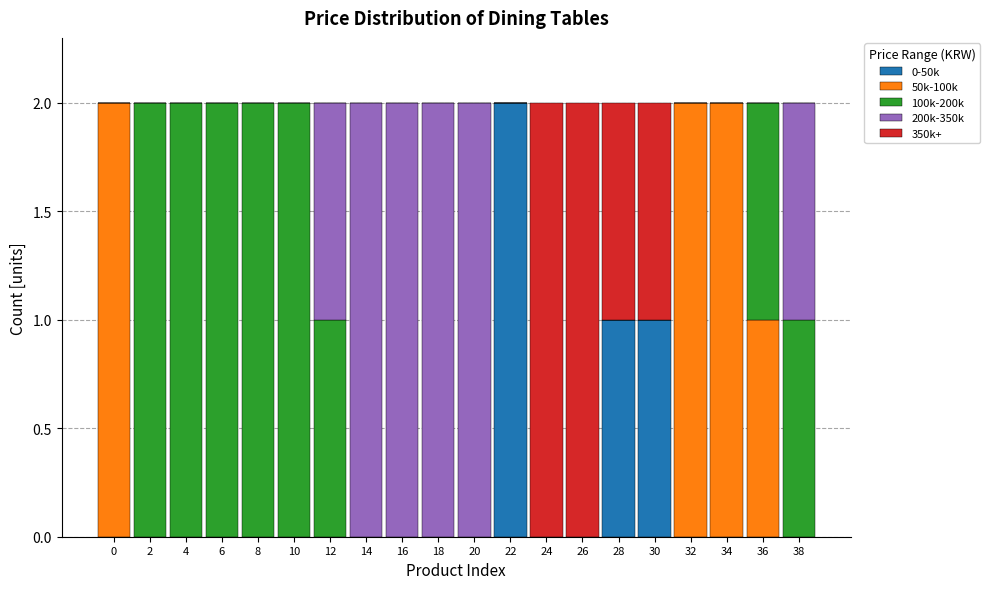

What are all the series names shown in the legend?

0-50k, 50k-100k, 100k-200k, 200k-350k, 350k+